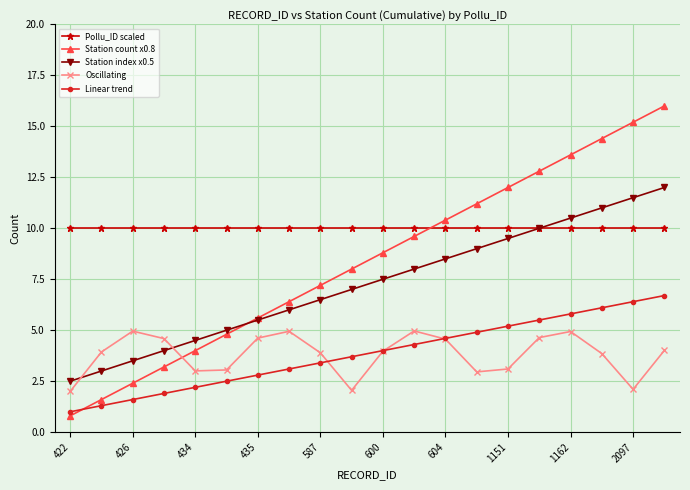

True or false: Oscillating and Pollu_ID scaled cross at least once.

False